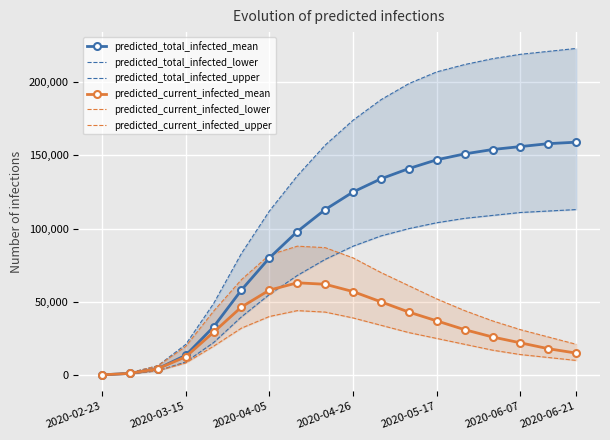

True or false: predicted_current_infected_lower and predicted_current_infected_mean intersect in this chart.

False